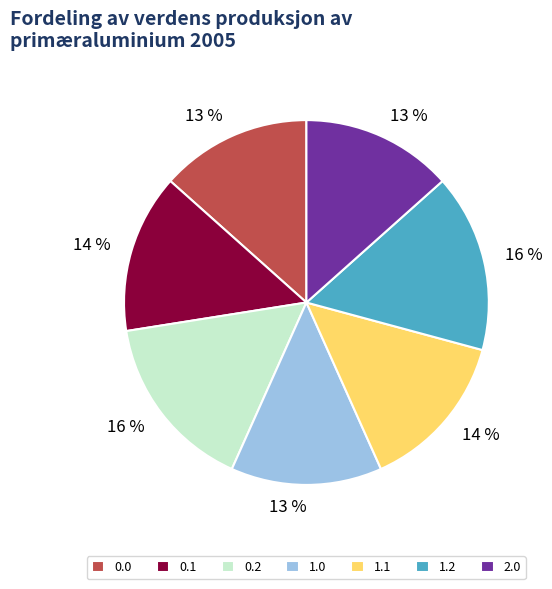

To the nearest percent, what portion does 0.0 represent?

13%